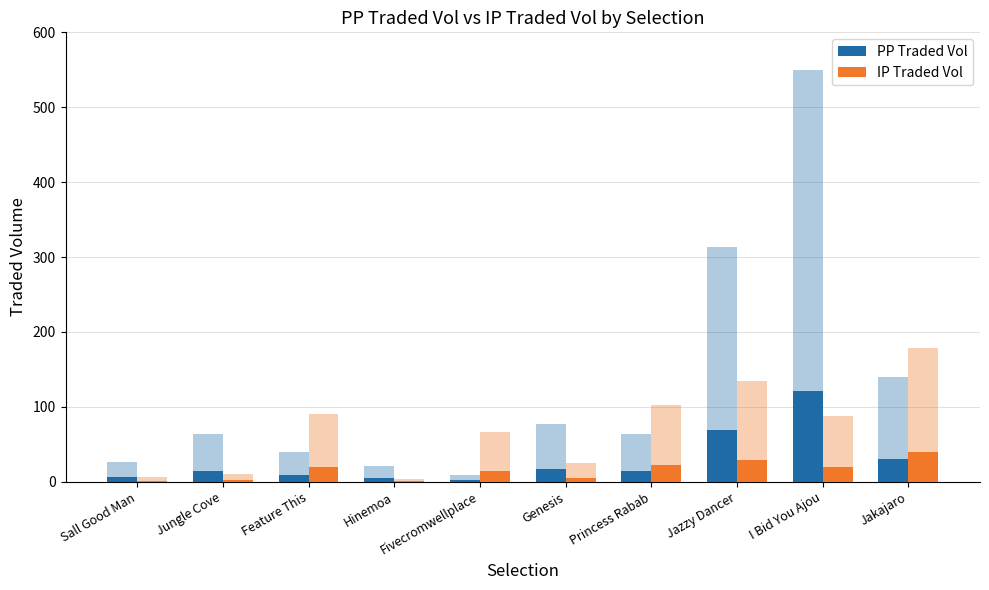

Between Feature This and Hinemoa, which series saw the biggest shift?

IP Traded Vol